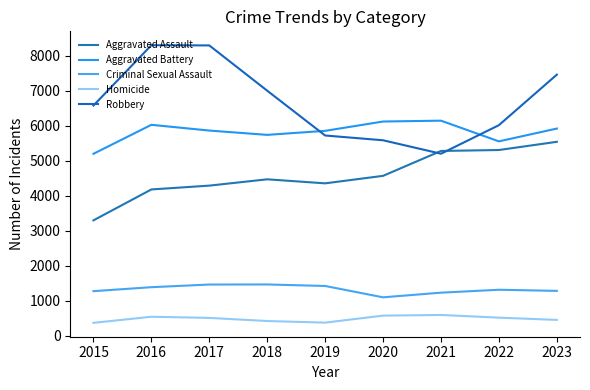

Reading left to right, extract all data points from this chart.

Aggravated Assault: 3297	4179	4288	4468	4353	4567	5277	5304	5538
Aggravated Battery: 5196	6023	5859	5736	5851	6117	6141	5551	5916
Criminal Sexual Assault: 1277	1390	1466	1468	1425	1101	1234	1317	1285
Homicide: 373	547	514	425	379	579	598	521	457
Robbery: 6573	8294	8288	6996	5718	5582	5198	6013	7454